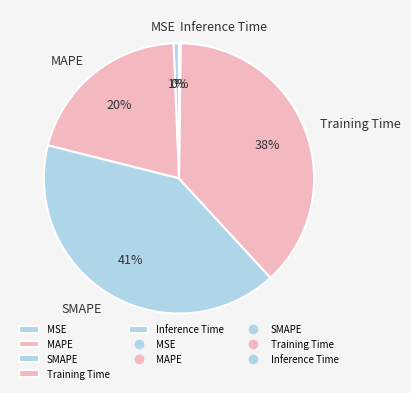

True or false: SMAPE accounts for 27% of the total.

False